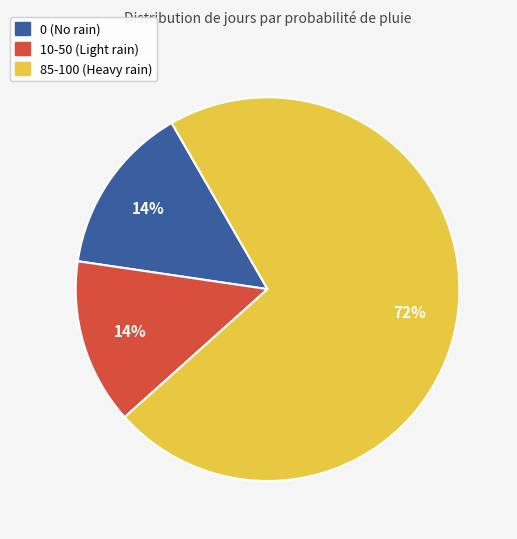

Is there a majority slice in this chart?

Yes